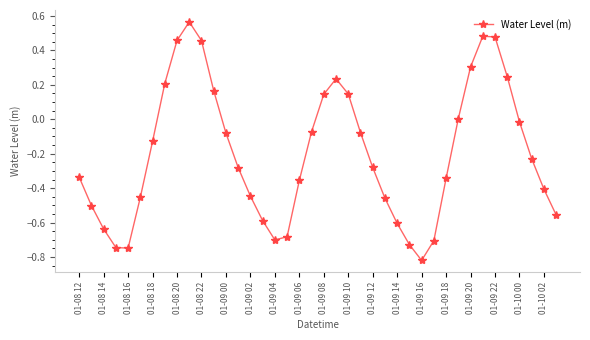

How many points are higher than both their immediate neighbors (excluding endpoints)?

3